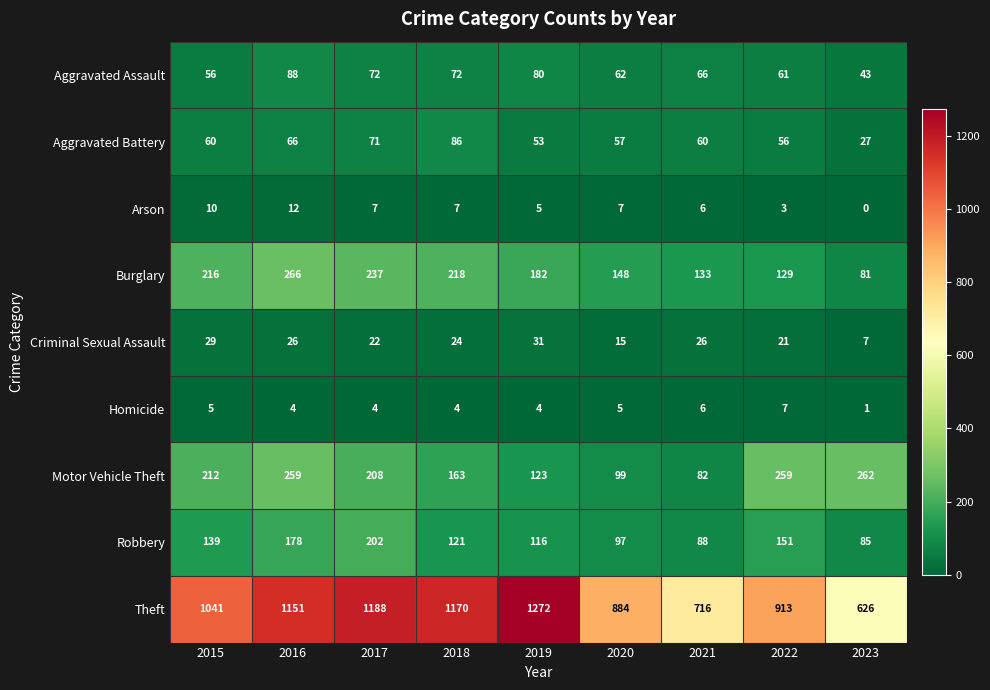

What is the approximate value of Arson at 2021, to the nearest 5?

5